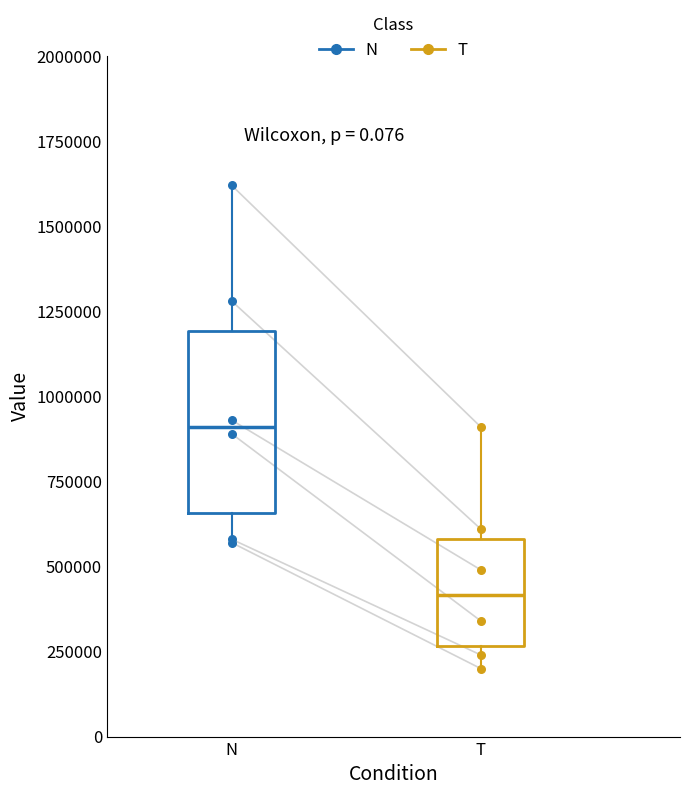

Where does the median line of the box for N sit on the y-axis? The values are not printed on the chart, so give them approximately, as read against the axis.

900000